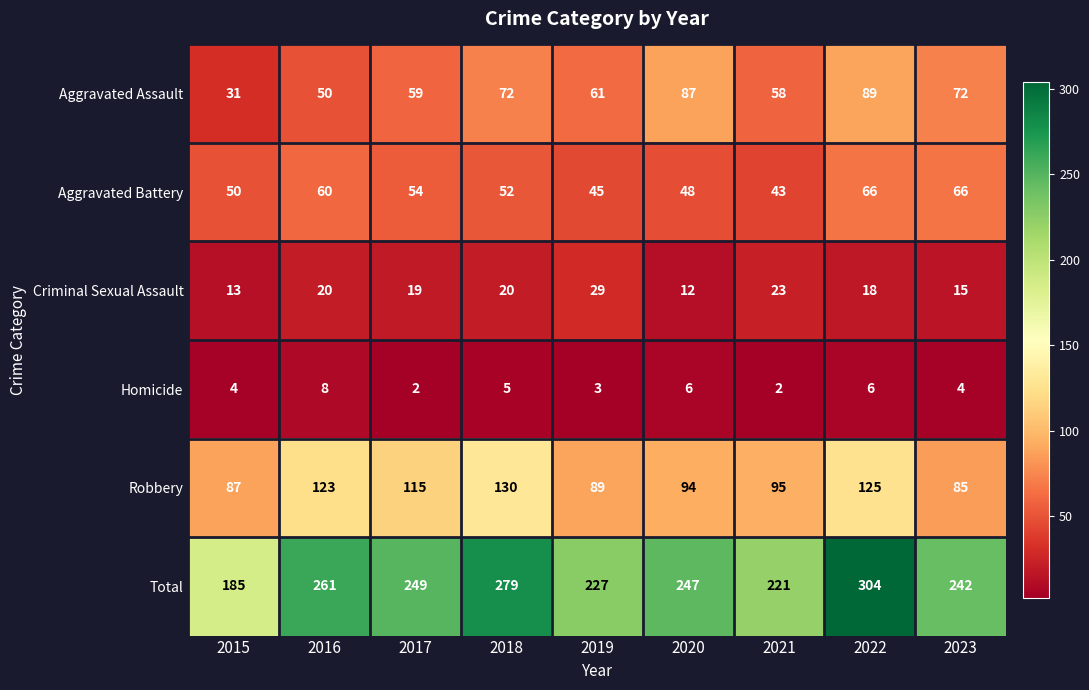

What is the sum of the Robbery values at 2019 and 2023?

174